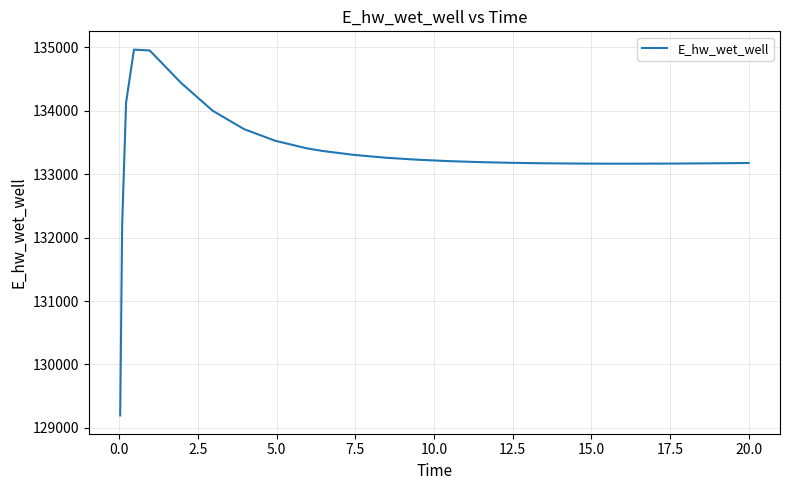

What is the maximum value shown in the chart?

134965.6